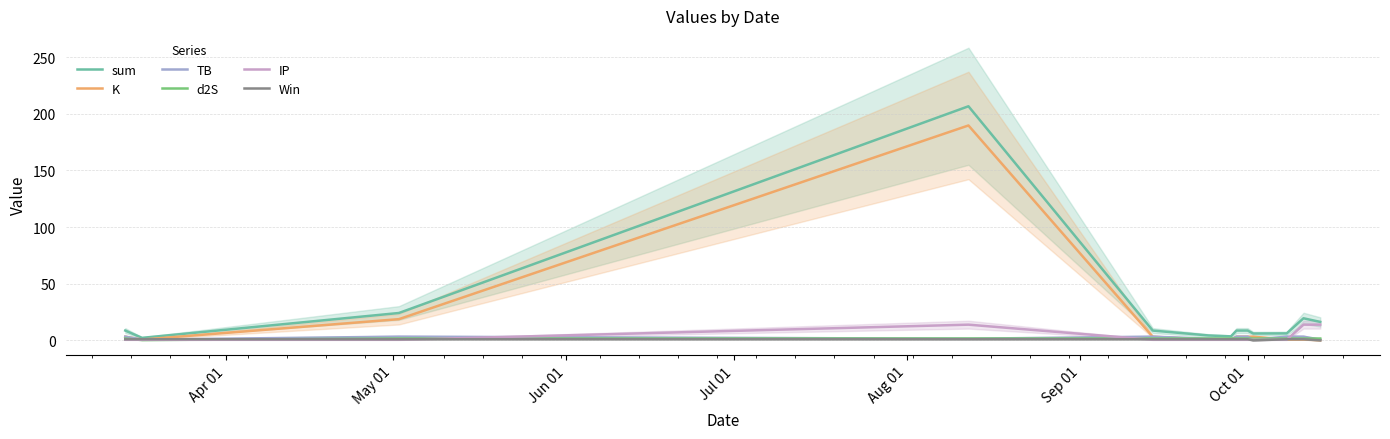

True or false: IP and sum cross at least once.

False